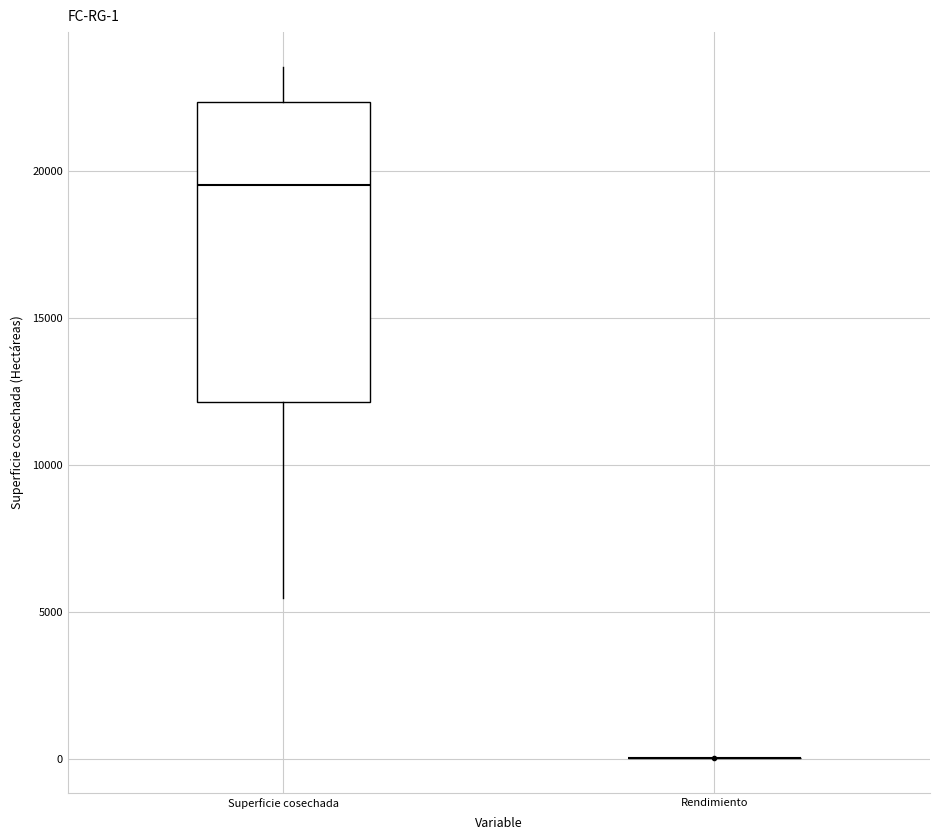

Which box is the tallest, from its lower edge to its upper edge?

Superficie cosechada